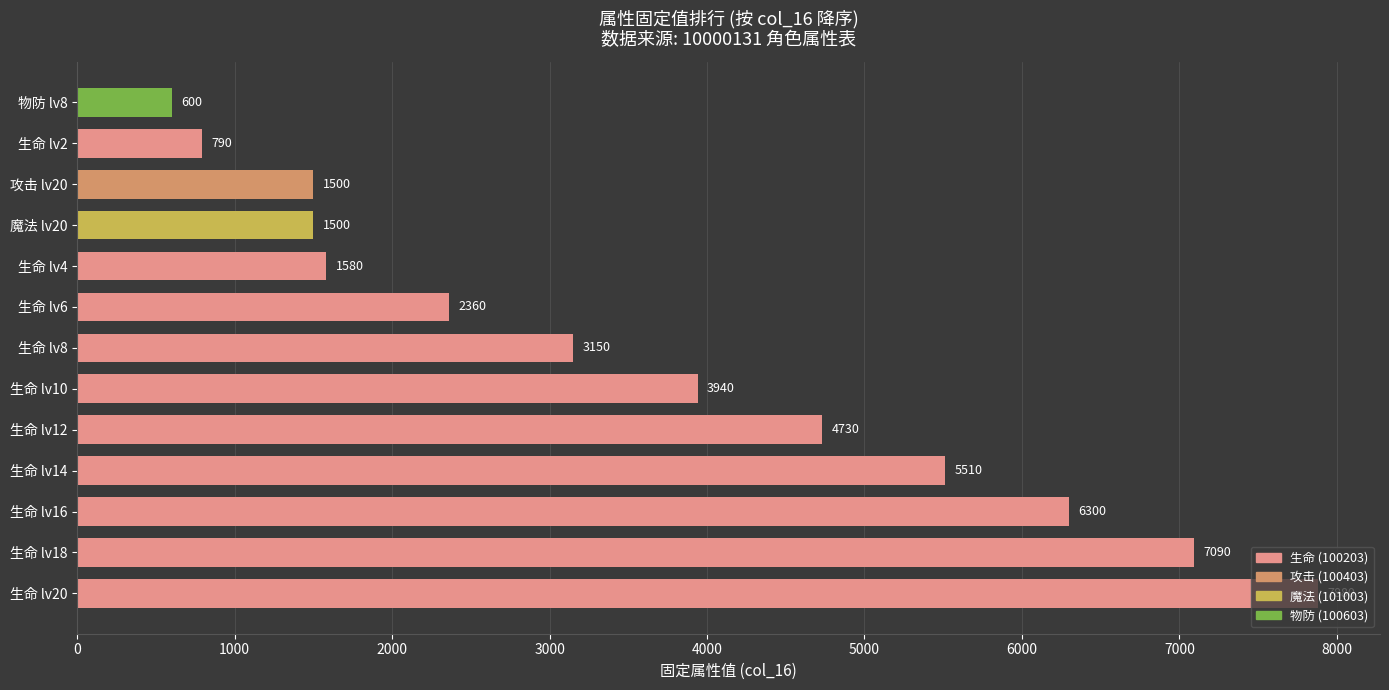

How many bars are there in total?

13